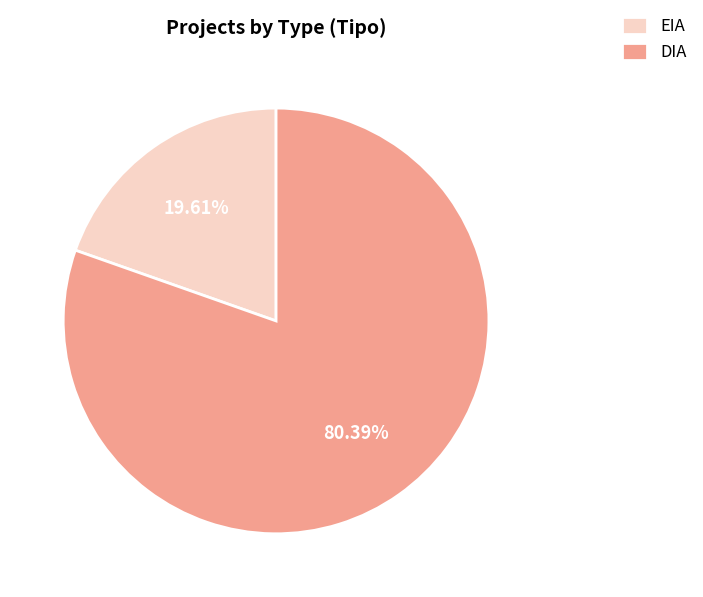

To the nearest percent, what is the difference between the largest and smallest slice percentages?

61%